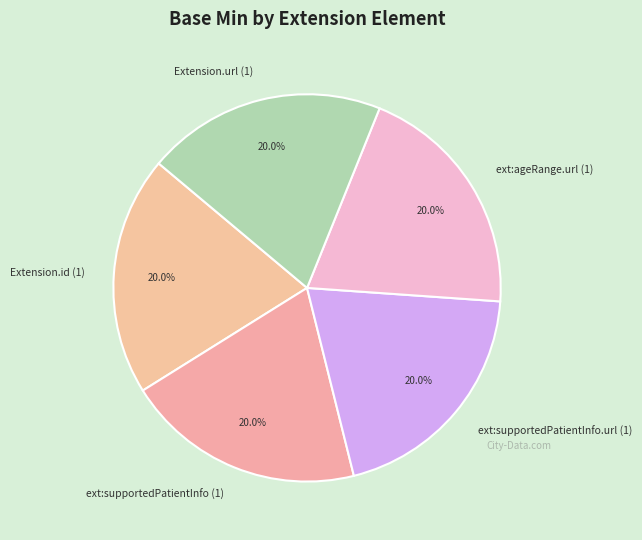

Count the number of slices in the pie.

5